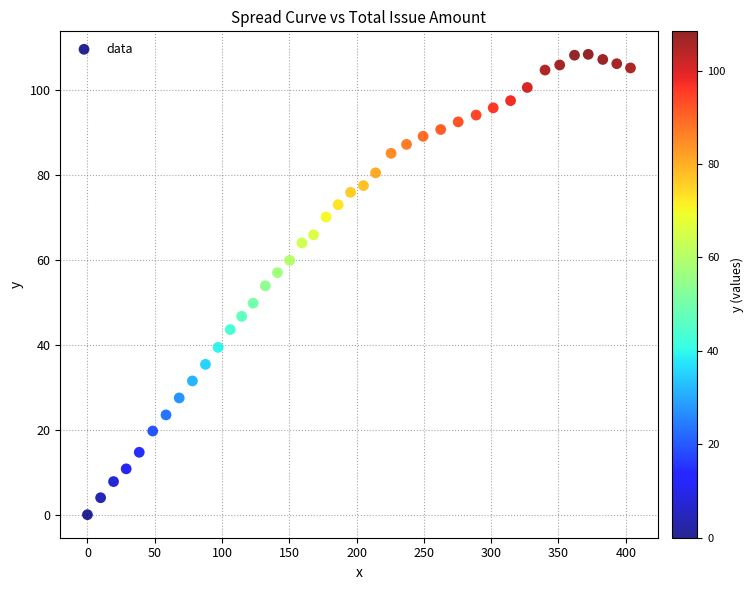

What is the range of X values (max minus min)?

403.5